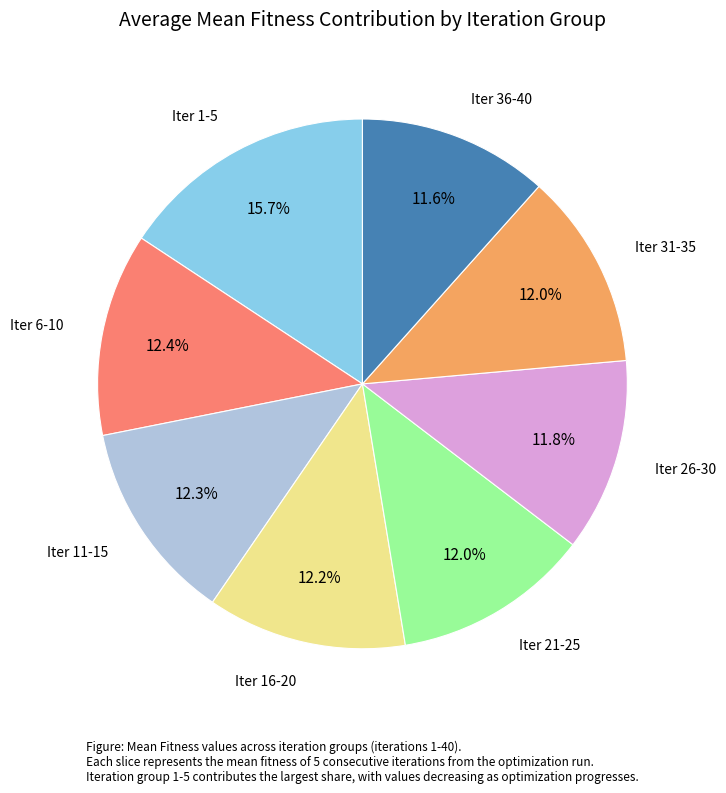

Is there any slice that represents more than half of the pie?

No